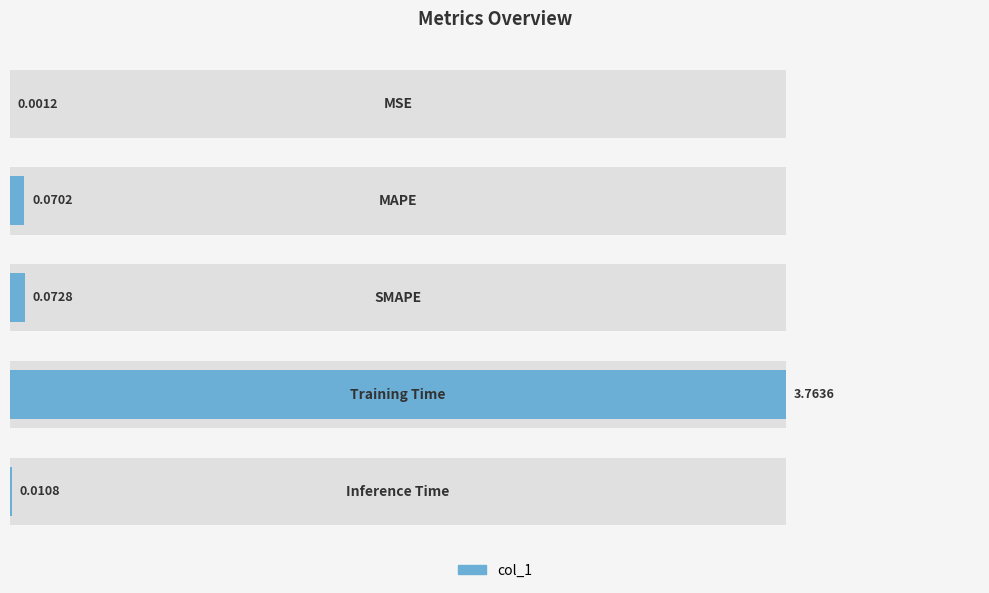

Are the bars grouped side by side (vs. stacked)?

No